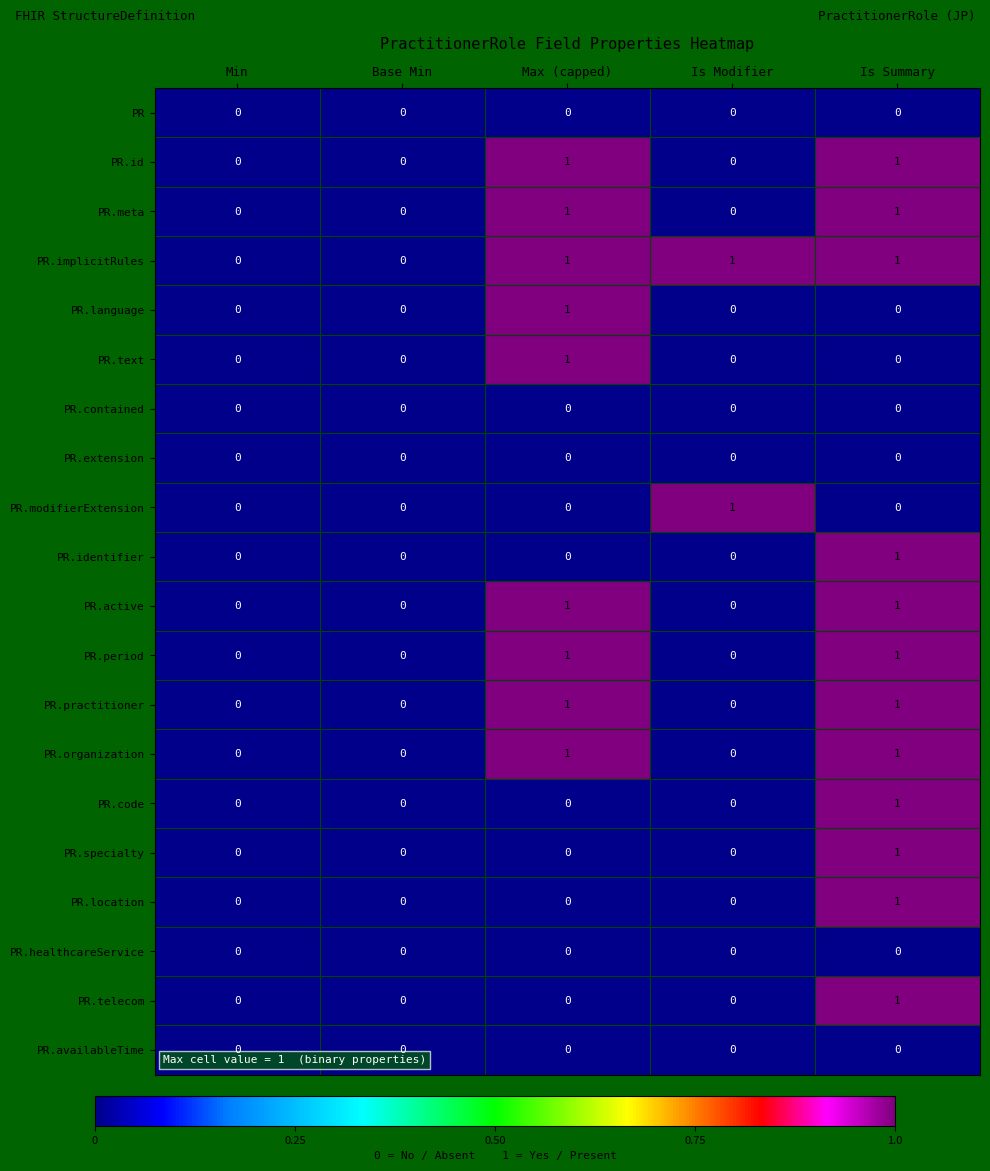

Which series has the largest total across all categories?

PR.implicitRules